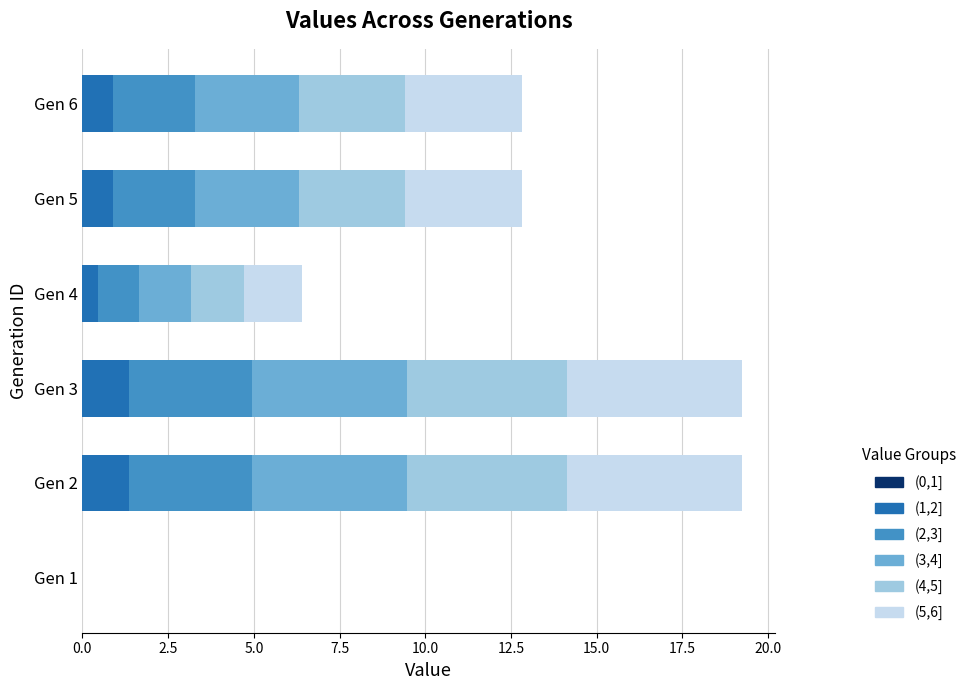

How many values in the (1,2] series exceed 0?

5